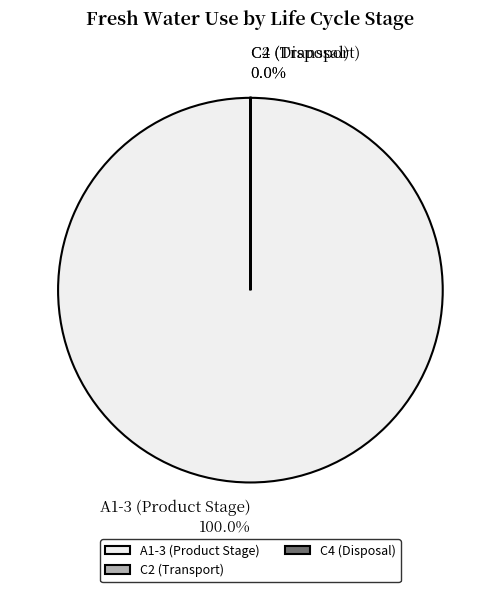

Is there a majority slice in this chart?

Yes